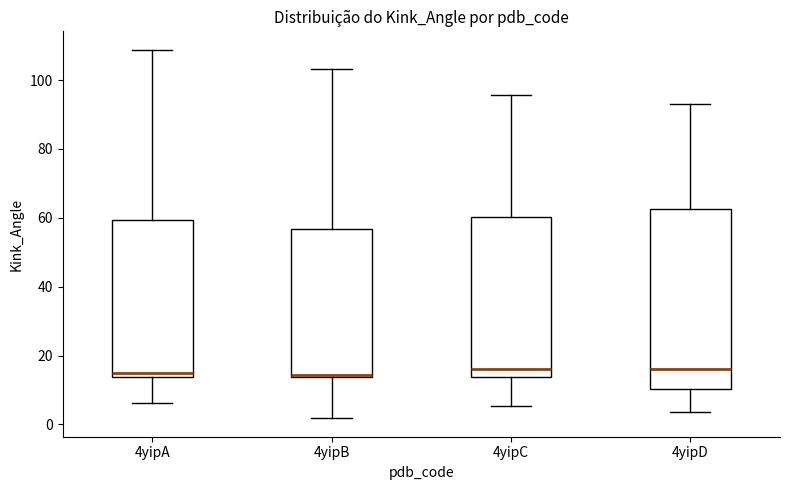

Reading left to right, read every box against the y-axis: the position of its median line, the range the box covers, and the ends of its whiskers. The values are not printed on the chart, so give them approximately, as read against the axis.

4yipA: median 14 (just above the box's lower edge), box 14 to 60, whiskers 6 to 108
4yipB: median 14, box 14 to 56, whiskers 2 to 104
4yipC: median 16, box 14 to 60, whiskers 6 to 96
4yipD: median 16, box 10 to 62, whiskers 4 to 94